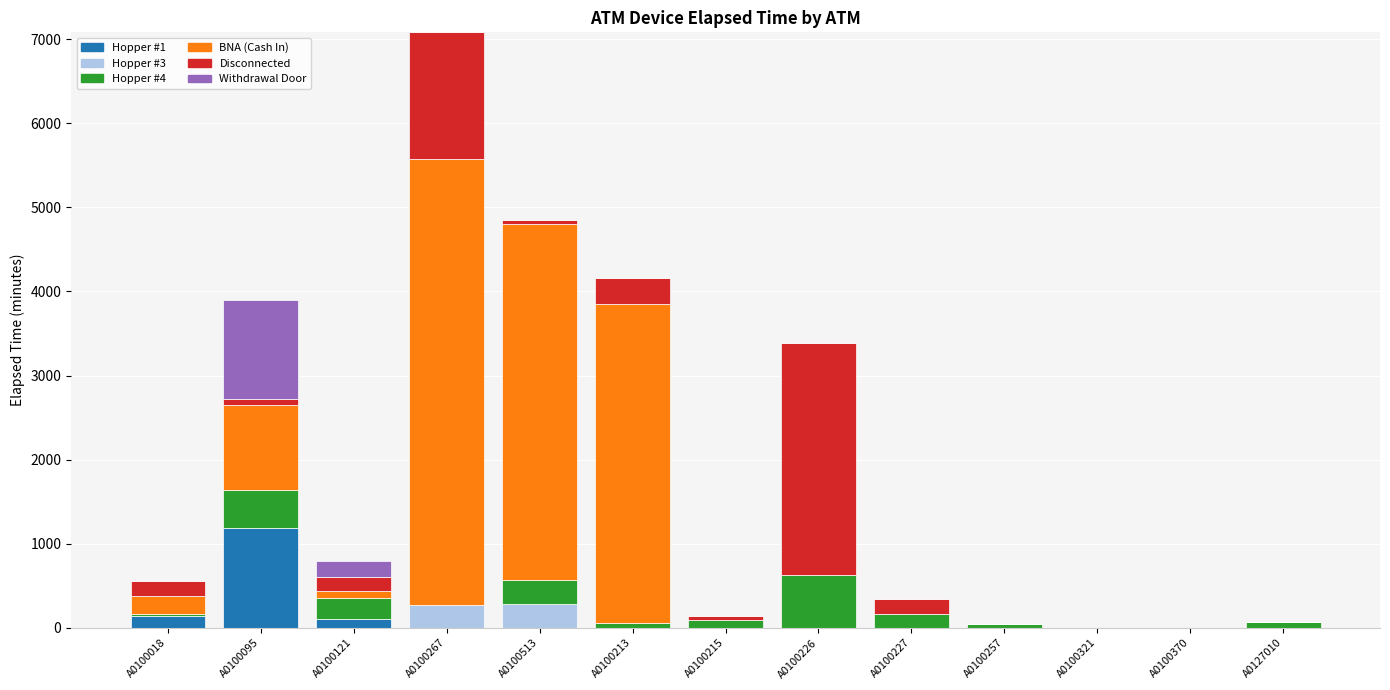

Which category has the highest value in the Hopper #1 series?

A0100095